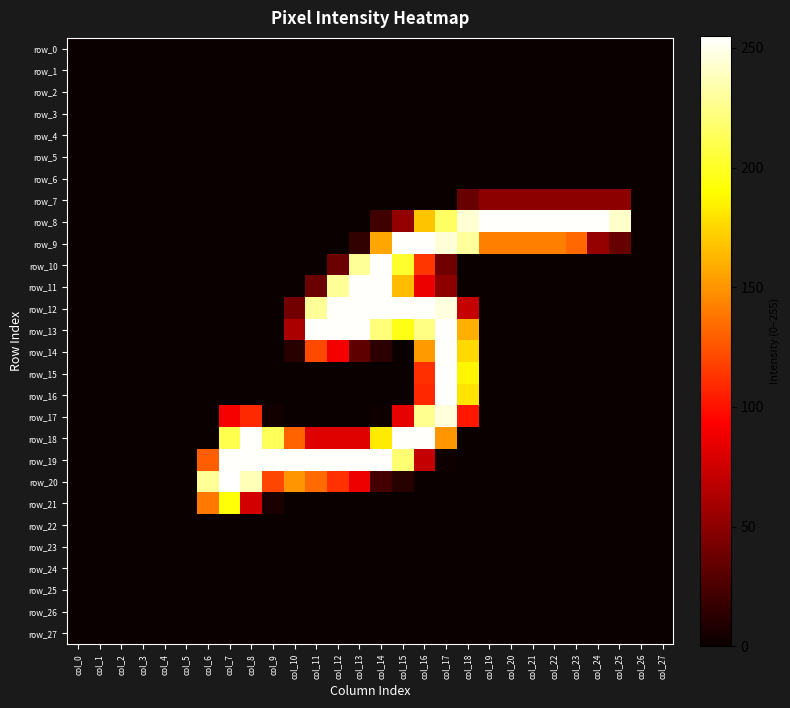

Reading left to right, what are all the values shown in this chart?

row_0: col_0=0	col_1=0	col_2=0	col_3=0	col_4=0	col_5=0	col_6=0	col_7=0	col_8=0	col_9=0	col_10=0	col_11=0	col_12=0	col_13=0	col_14=0	col_15=0	col_16=0	col_17=0	col_18=0	col_19=0	col_20=0	col_21=0	col_22=0	col_23=0	col_24=0	col_25=0	col_26=0	col_27=0
row_1: col_0=0	col_1=0	col_2=0	col_3=0	col_4=0	col_5=0	col_6=0	col_7=0	col_8=0	col_9=0	col_10=0	col_11=0	col_12=0	col_13=0	col_14=0	col_15=0	col_16=0	col_17=0	col_18=0	col_19=0	col_20=0	col_21=0	col_22=0	col_23=0	col_24=0	col_25=0	col_26=0	col_27=0
row_2: col_0=0	col_1=0	col_2=0	col_3=0	col_4=0	col_5=0	col_6=0	col_7=0	col_8=0	col_9=0	col_10=0	col_11=0	col_12=0	col_13=0	col_14=0	col_15=0	col_16=0	col_17=0	col_18=0	col_19=0	col_20=0	col_21=0	col_22=0	col_23=0	col_24=0	col_25=0	col_26=0	col_27=0
row_3: col_0=0	col_1=0	col_2=0	col_3=0	col_4=0	col_5=0	col_6=0	col_7=0	col_8=0	col_9=0	col_10=0	col_11=0	col_12=0	col_13=0	col_14=0	col_15=0	col_16=0	col_17=0	col_18=0	col_19=0	col_20=0	col_21=0	col_22=0	col_23=0	col_24=0	col_25=0	col_26=0	col_27=0
row_4: col_0=0	col_1=0	col_2=0	col_3=0	col_4=0	col_5=0	col_6=0	col_7=0	col_8=0	col_9=0	col_10=0	col_11=0	col_12=0	col_13=0	col_14=0	col_15=0	col_16=0	col_17=0	col_18=0	col_19=0	col_20=0	col_21=0	col_22=0	col_23=0	col_24=0	col_25=0	col_26=0	col_27=0
row_5: col_0=0	col_1=0	col_2=0	col_3=0	col_4=0	col_5=0	col_6=0	col_7=0	col_8=0	col_9=0	col_10=0	col_11=0	col_12=0	col_13=0	col_14=0	col_15=0	col_16=0	col_17=0	col_18=0	col_19=0	col_20=0	col_21=0	col_22=0	col_23=0	col_24=0	col_25=0	col_26=0	col_27=0
row_6: col_0=0	col_1=0	col_2=0	col_3=0	col_4=0	col_5=0	col_6=0	col_7=0	col_8=0	col_9=0	col_10=0	col_11=0	col_12=0	col_13=0	col_14=0	col_15=0	col_16=0	col_17=0	col_18=0	col_19=0	col_20=0	col_21=0	col_22=0	col_23=0	col_24=0	col_25=0	col_26=0	col_27=0
row_7: col_0=0	col_1=0	col_2=0	col_3=0	col_4=0	col_5=0	col_6=0	col_7=0	col_8=0	col_9=0	col_10=0	col_11=0	col_12=0	col_13=0	col_14=0	col_15=0	col_16=0	col_17=0	col_18=36	col_19=50	col_20=50	col_21=50	col_22=50	col_23=50	col_24=50	col_25=50	col_26=0	col_27=0
row_8: col_0=0	col_1=0	col_2=0	col_3=0	col_4=0	col_5=0	col_6=0	col_7=0	col_8=0	col_9=0	col_10=0	col_11=0	col_12=0	col_13=0	col_14=21	col_15=52	col_16=168	col_17=215	col_18=244	col_19=254	col_20=254	col_21=254	col_22=254	col_23=254	col_24=254	col_25=242	col_26=0	col_27=0
row_9: col_0=0	col_1=0	col_2=0	col_3=0	col_4=0	col_5=0	col_6=0	col_7=0	col_8=0	col_9=0	col_10=0	col_11=0	col_12=0	col_13=15	col_14=157	col_15=254	col_16=254	col_17=245	col_18=230	col_19=142	col_20=142	col_21=142	col_22=142	col_23=133	col_24=53	col_25=35	col_26=0	col_27=0
row_10: col_0=0	col_1=0	col_2=0	col_3=0	col_4=0	col_5=0	col_6=0	col_7=0	col_8=0	col_9=0	col_10=0	col_11=0	col_12=37	col_13=229	col_14=254	col_15=202	col_16=114	col_17=39	col_18=0	col_19=0	col_20=0	col_21=0	col_22=0	col_23=0	col_24=0	col_25=0	col_26=0	col_27=0
row_11: col_0=0	col_1=0	col_2=0	col_3=0	col_4=0	col_5=0	col_6=0	col_7=0	col_8=0	col_9=0	col_10=0	col_11=37	col_12=229	col_13=254	col_14=254	col_15=165	col_16=86	col_17=50	col_18=0	col_19=0	col_20=0	col_21=0	col_22=0	col_23=0	col_24=0	col_25=0	col_26=0	col_27=0
row_12: col_0=0	col_1=0	col_2=0	col_3=0	col_4=0	col_5=0	col_6=0	col_7=0	col_8=0	col_9=0	col_10=40	col_11=229	col_12=254	col_13=254	col_14=254	col_15=254	col_16=254	col_17=247	col_18=71	col_19=0	col_20=0	col_21=0	col_22=0	col_23=0	col_24=0	col_25=0	col_26=0	col_27=0
row_13: col_0=0	col_1=0	col_2=0	col_3=0	col_4=0	col_5=0	col_6=0	col_7=0	col_8=0	col_9=0	col_10=61	col_11=254	col_12=254	col_13=254	col_14=221	col_15=196	col_16=224	col_17=254	col_18=160	col_19=0	col_20=0	col_21=0	col_22=0	col_23=0	col_24=0	col_25=0	col_26=0	col_27=0
row_14: col_0=0	col_1=0	col_2=0	col_3=0	col_4=0	col_5=0	col_6=0	col_7=0	col_8=0	col_9=0	col_10=11	col_11=121	col_12=89	col_13=32	col_14=13	col_15=0	col_16=152	col_17=254	col_18=176	col_19=0	col_20=0	col_21=0	col_22=0	col_23=0	col_24=0	col_25=0	col_26=0	col_27=0
row_15: col_0=0	col_1=0	col_2=0	col_3=0	col_4=0	col_5=0	col_6=0	col_7=0	col_8=0	col_9=0	col_10=0	col_11=0	col_12=0	col_13=0	col_14=0	col_15=0	col_16=111	col_17=254	col_18=187	col_19=0	col_20=0	col_21=0	col_22=0	col_23=0	col_24=0	col_25=0	col_26=0	col_27=0
row_16: col_0=0	col_1=0	col_2=0	col_3=0	col_4=0	col_5=0	col_6=0	col_7=0	col_8=0	col_9=0	col_10=0	col_11=0	col_12=0	col_13=0	col_14=0	col_15=0	col_16=108	col_17=254	col_18=180	col_19=0	col_20=0	col_21=0	col_22=0	col_23=0	col_24=0	col_25=0	col_26=0	col_27=0
row_17: col_0=0	col_1=0	col_2=0	col_3=0	col_4=0	col_5=0	col_6=0	col_7=90	col_8=109	col_9=3	col_10=0	col_11=0	col_12=0	col_13=0	col_14=2	col_15=84	col_16=227	col_17=246	col_18=102	col_19=0	col_20=0	col_21=0	col_22=0	col_23=0	col_24=0	col_25=0	col_26=0	col_27=0
row_18: col_0=0	col_1=0	col_2=0	col_3=0	col_4=0	col_5=0	col_6=0	col_7=210	col_8=254	col_9=213	col_10=131	col_11=81	col_12=81	col_13=81	col_14=183	col_15=254	col_16=254	col_17=150	col_18=0	col_19=0	col_20=0	col_21=0	col_22=0	col_23=0	col_24=0	col_25=0	col_26=0	col_27=0
row_19: col_0=0	col_1=0	col_2=0	col_3=0	col_4=0	col_5=0	col_6=129	col_7=254	col_8=254	col_9=254	col_10=254	col_11=254	col_12=254	col_13=254	col_14=254	col_15=219	col_16=71	col_17=2	col_18=0	col_19=0	col_20=0	col_21=0	col_22=0	col_23=0	col_24=0	col_25=0	col_26=0	col_27=0
row_20: col_0=0	col_1=0	col_2=0	col_3=0	col_4=0	col_5=0	col_6=229	col_7=255	col_8=237	col_9=120	col_10=150	col_11=134	col_12=112	col_13=87	col_14=22	col_15=11	col_16=0	col_17=0	col_18=0	col_19=0	col_20=0	col_21=0	col_22=0	col_23=0	col_24=0	col_25=0	col_26=0	col_27=0
row_21: col_0=0	col_1=0	col_2=0	col_3=0	col_4=0	col_5=0	col_6=139	col_7=192	col_8=76	col_9=6	col_10=0	col_11=0	col_12=0	col_13=0	col_14=0	col_15=0	col_16=0	col_17=0	col_18=0	col_19=0	col_20=0	col_21=0	col_22=0	col_23=0	col_24=0	col_25=0	col_26=0	col_27=0
row_22: col_0=0	col_1=0	col_2=0	col_3=0	col_4=0	col_5=0	col_6=0	col_7=0	col_8=0	col_9=0	col_10=0	col_11=0	col_12=0	col_13=0	col_14=0	col_15=0	col_16=0	col_17=0	col_18=0	col_19=0	col_20=0	col_21=0	col_22=0	col_23=0	col_24=0	col_25=0	col_26=0	col_27=0
row_23: col_0=0	col_1=0	col_2=0	col_3=0	col_4=0	col_5=0	col_6=0	col_7=0	col_8=0	col_9=0	col_10=0	col_11=0	col_12=0	col_13=0	col_14=0	col_15=0	col_16=0	col_17=0	col_18=0	col_19=0	col_20=0	col_21=0	col_22=0	col_23=0	col_24=0	col_25=0	col_26=0	col_27=0
row_24: col_0=0	col_1=0	col_2=0	col_3=0	col_4=0	col_5=0	col_6=0	col_7=0	col_8=0	col_9=0	col_10=0	col_11=0	col_12=0	col_13=0	col_14=0	col_15=0	col_16=0	col_17=0	col_18=0	col_19=0	col_20=0	col_21=0	col_22=0	col_23=0	col_24=0	col_25=0	col_26=0	col_27=0
row_25: col_0=0	col_1=0	col_2=0	col_3=0	col_4=0	col_5=0	col_6=0	col_7=0	col_8=0	col_9=0	col_10=0	col_11=0	col_12=0	col_13=0	col_14=0	col_15=0	col_16=0	col_17=0	col_18=0	col_19=0	col_20=0	col_21=0	col_22=0	col_23=0	col_24=0	col_25=0	col_26=0	col_27=0
row_26: col_0=0	col_1=0	col_2=0	col_3=0	col_4=0	col_5=0	col_6=0	col_7=0	col_8=0	col_9=0	col_10=0	col_11=0	col_12=0	col_13=0	col_14=0	col_15=0	col_16=0	col_17=0	col_18=0	col_19=0	col_20=0	col_21=0	col_22=0	col_23=0	col_24=0	col_25=0	col_26=0	col_27=0
row_27: col_0=0	col_1=0	col_2=0	col_3=0	col_4=0	col_5=0	col_6=0	col_7=0	col_8=0	col_9=0	col_10=0	col_11=0	col_12=0	col_13=0	col_14=0	col_15=0	col_16=0	col_17=0	col_18=0	col_19=0	col_20=0	col_21=0	col_22=0	col_23=0	col_24=0	col_25=0	col_26=0	col_27=0